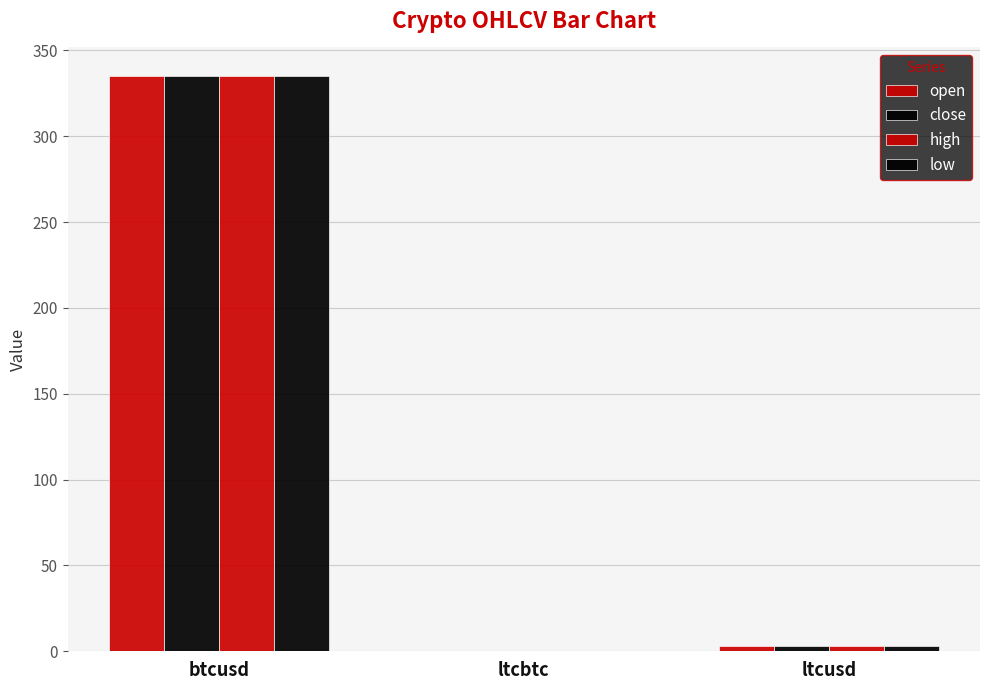

Count the number of data series in this chart.

4